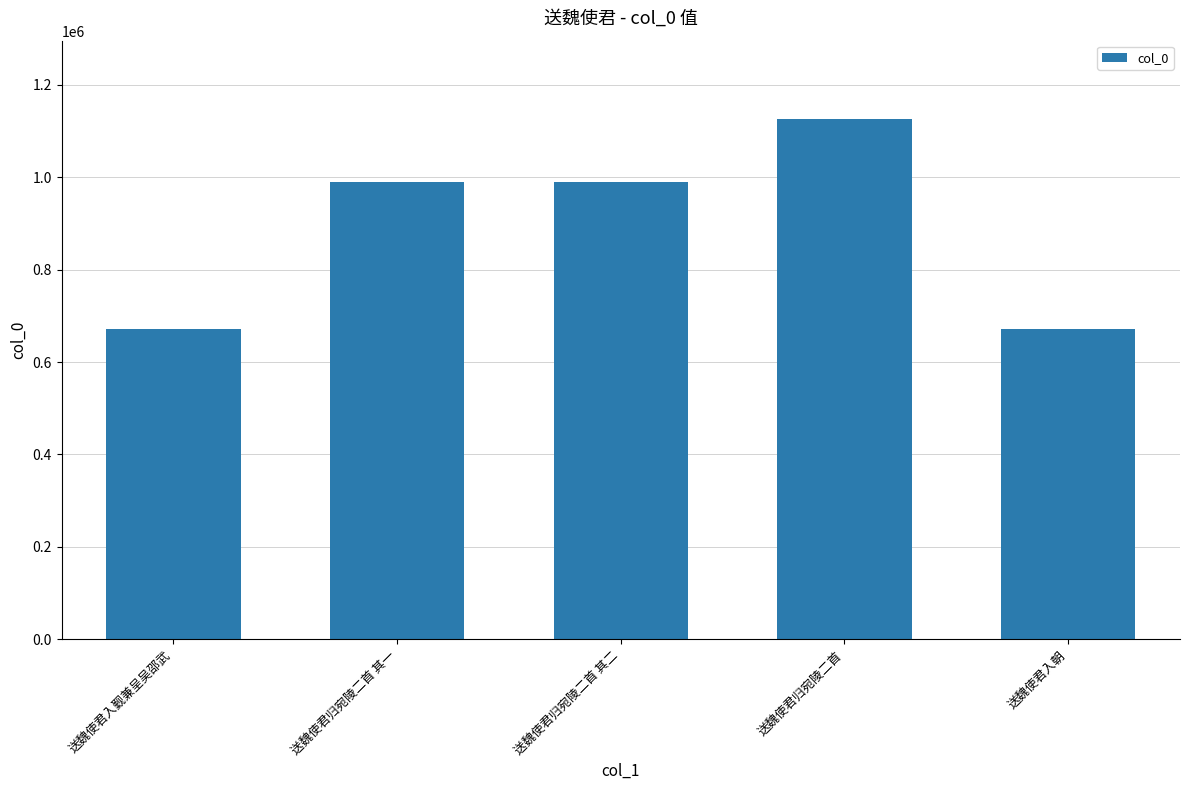

True or false: the data shows 670509 at 送魏使君入朝.

True